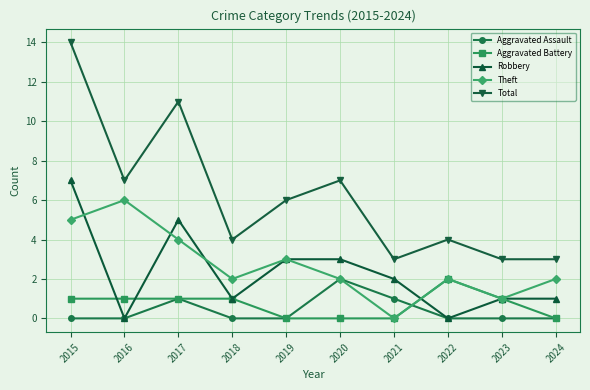

Reading right to left, list all the values displayed in this chart.

Aggravated Assault: 0	0	0	1	2	0	0	1	0	0
Aggravated Battery: 0	1	2	0	0	0	1	1	1	1
Robbery: 1	1	0	2	3	3	1	5	0	7
Theft: 2	1	2	0	2	3	2	4	6	5
Total: 3	3	4	3	7	6	4	11	7	14